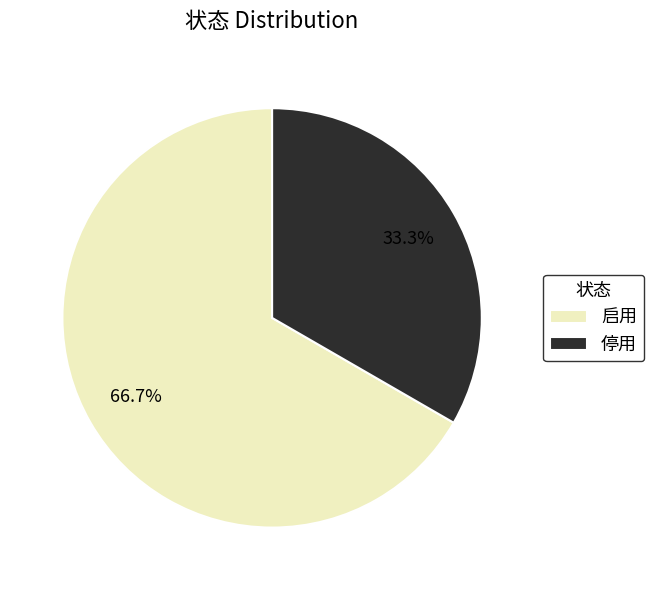

Is it true that 停用 is 24% of the pie?

False